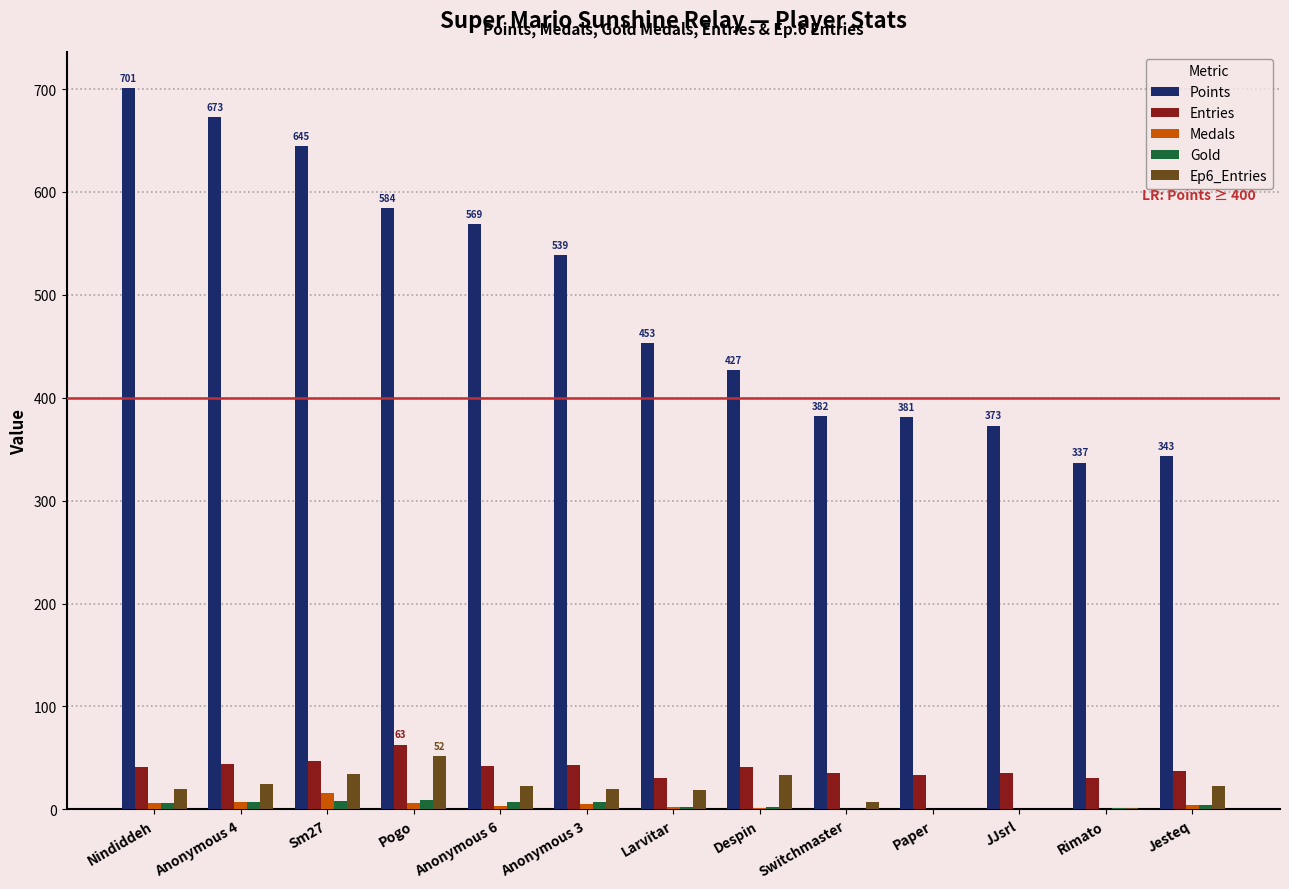

Which category has the highest value across all series?

Nindiddeh